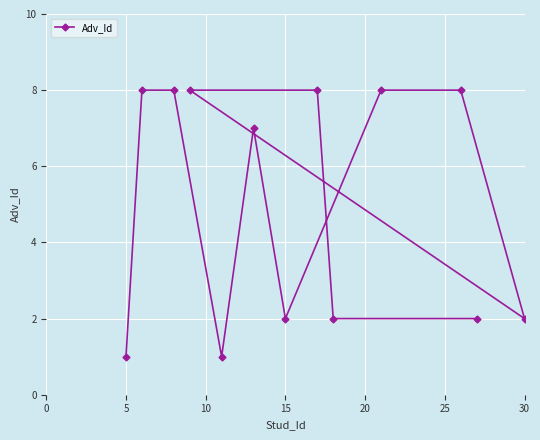

Reading left to right, list all the values displayed in this chart.

1	8	8	8	1	7	2	8	2	8	8	2	2